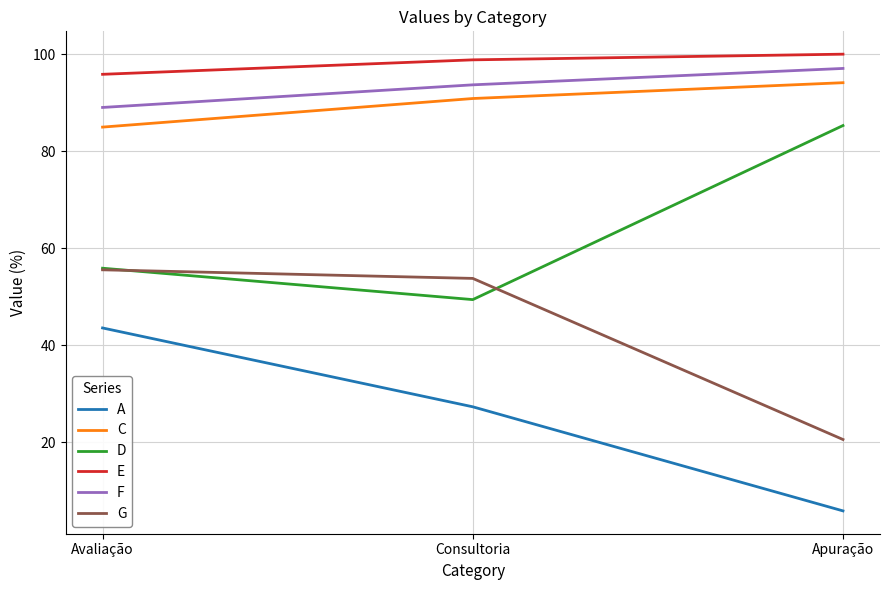

What is the maximum value shown in the chart?

100.0